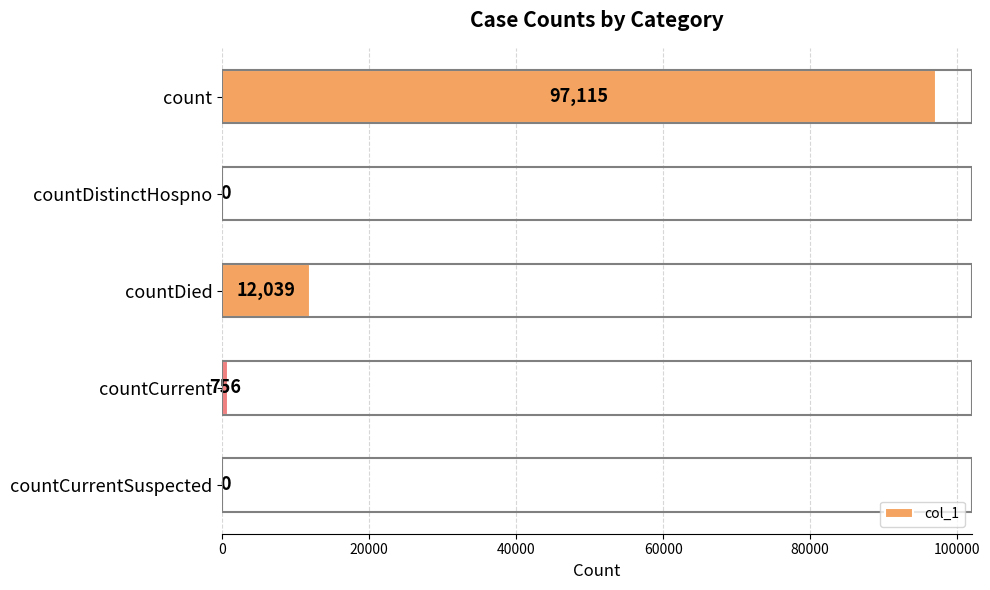

How many categories are shown in the chart?

5